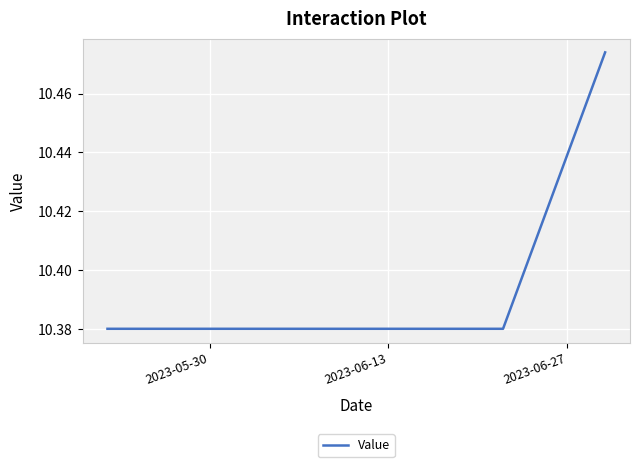

Count the number of data series in this chart.

1